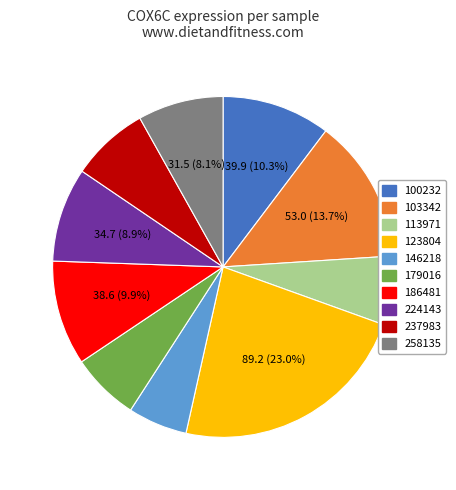

To the nearest percent, what percentage of the pie is 224143?

9%